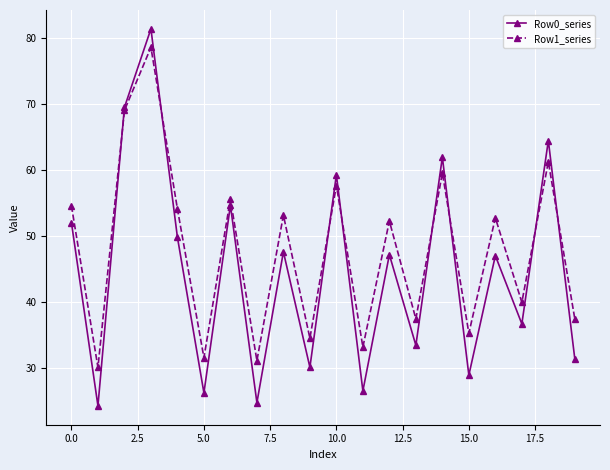

What is the value of the Row1_series point at the 9th from the left?

53.2